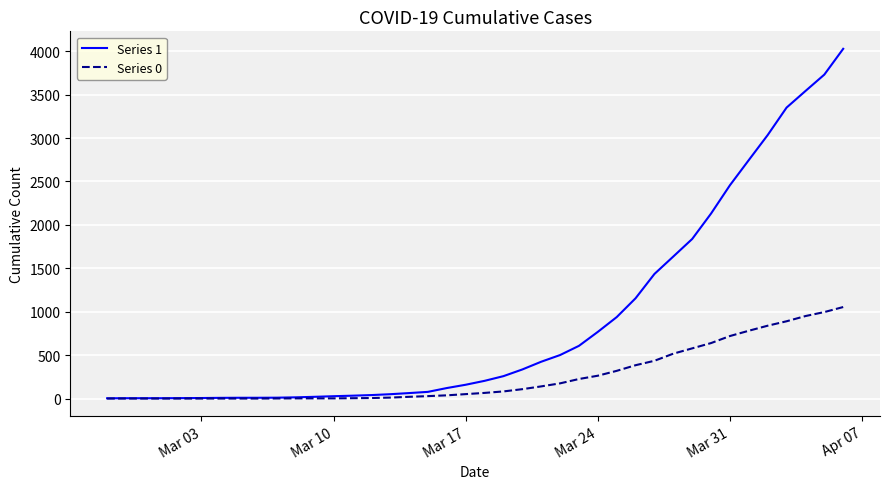

Rank the series by their average value, from highest to lowest.

Series 1, Series 0